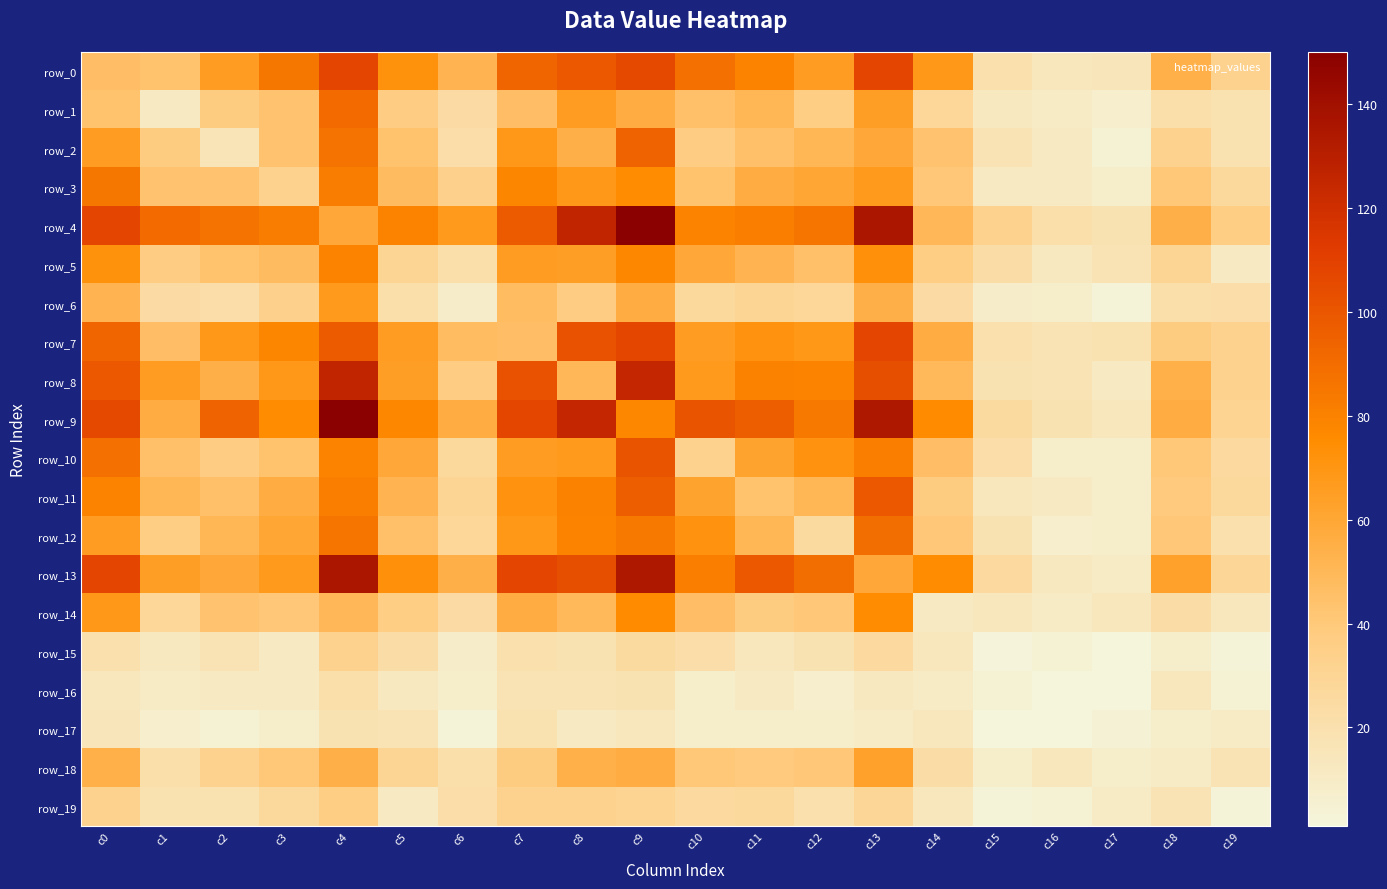

At which label is row_3 closest to 46?

c5